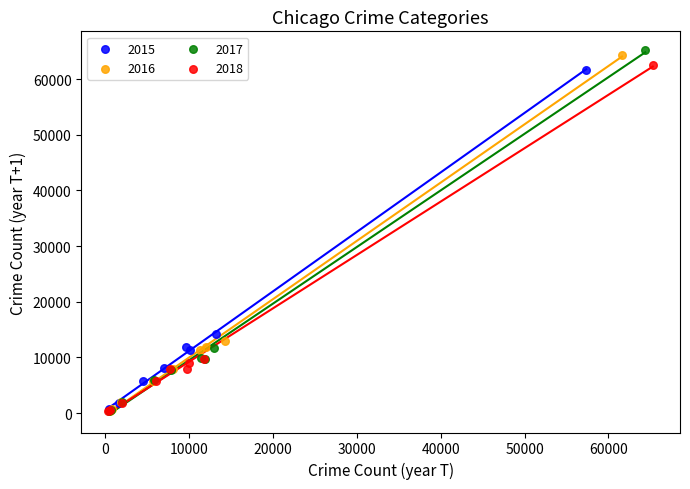

Which series has the largest Y range (max minus min)?

2017